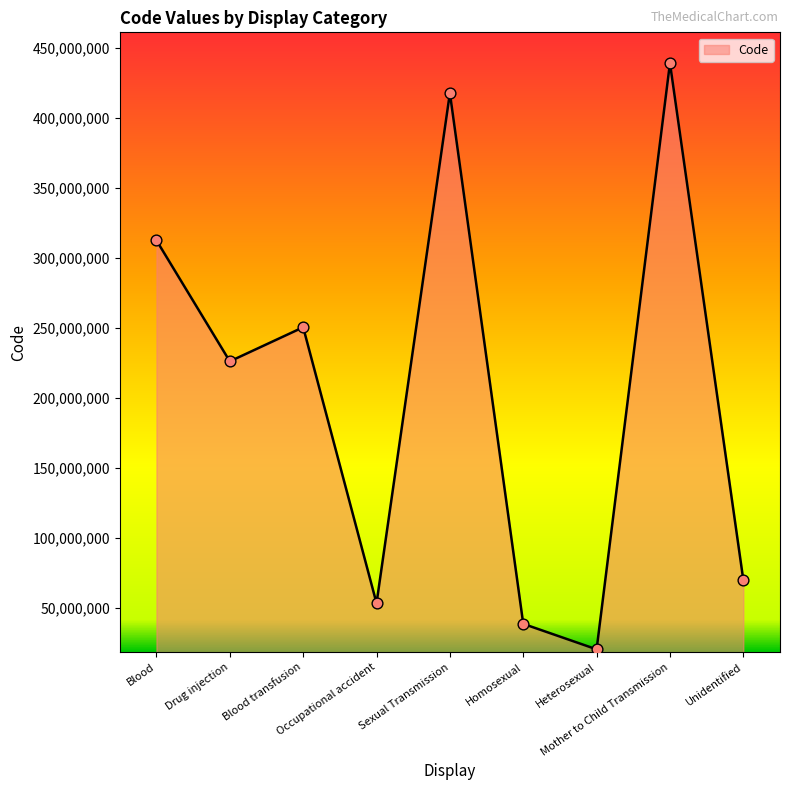

What is the ratio of the value at Homosexual to the value at Heterosexual?

1.9